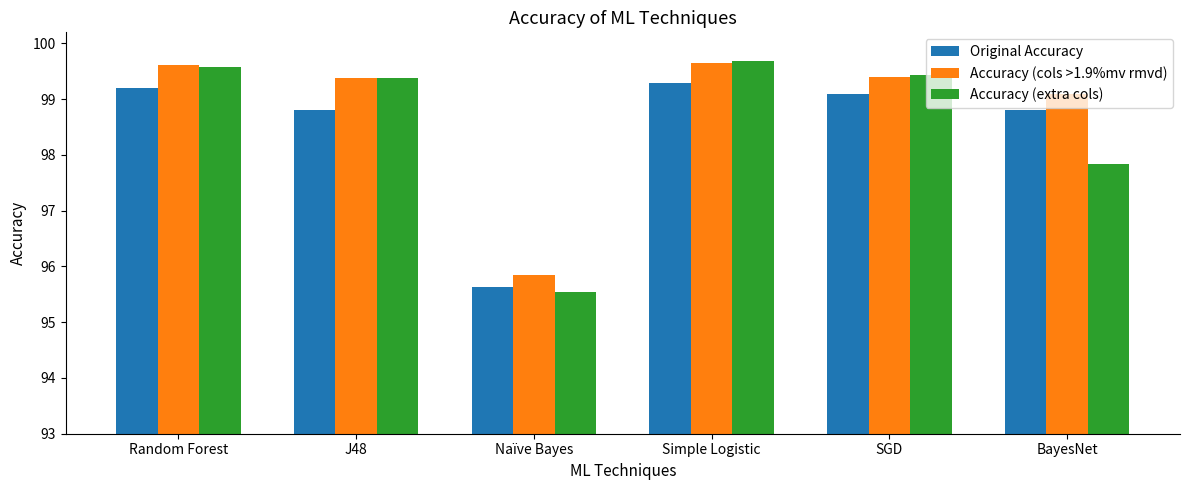

The Accuracy (cols >1.9%mv rmvd) series shows 99.7 at Simple Logistic. True or false?

True